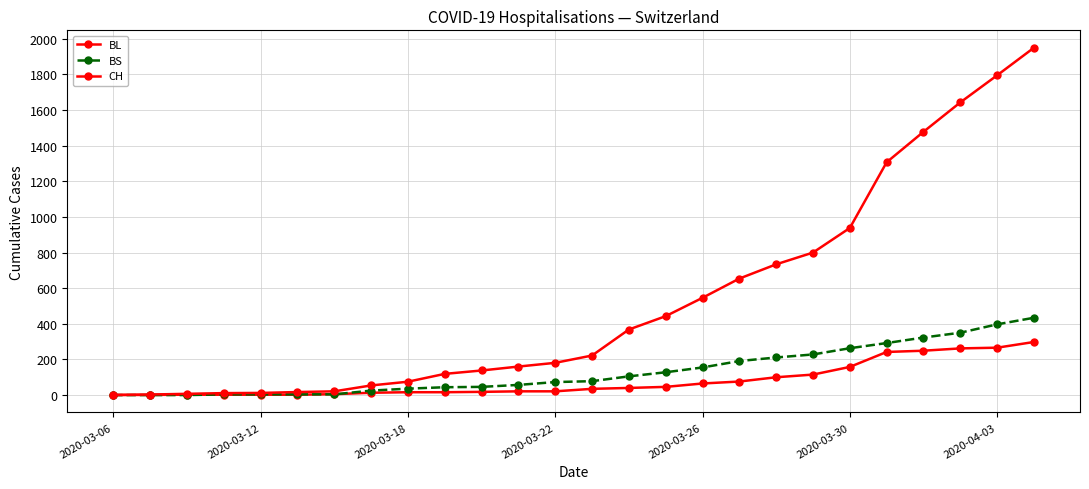

How many data points in BS are less than 78?

13